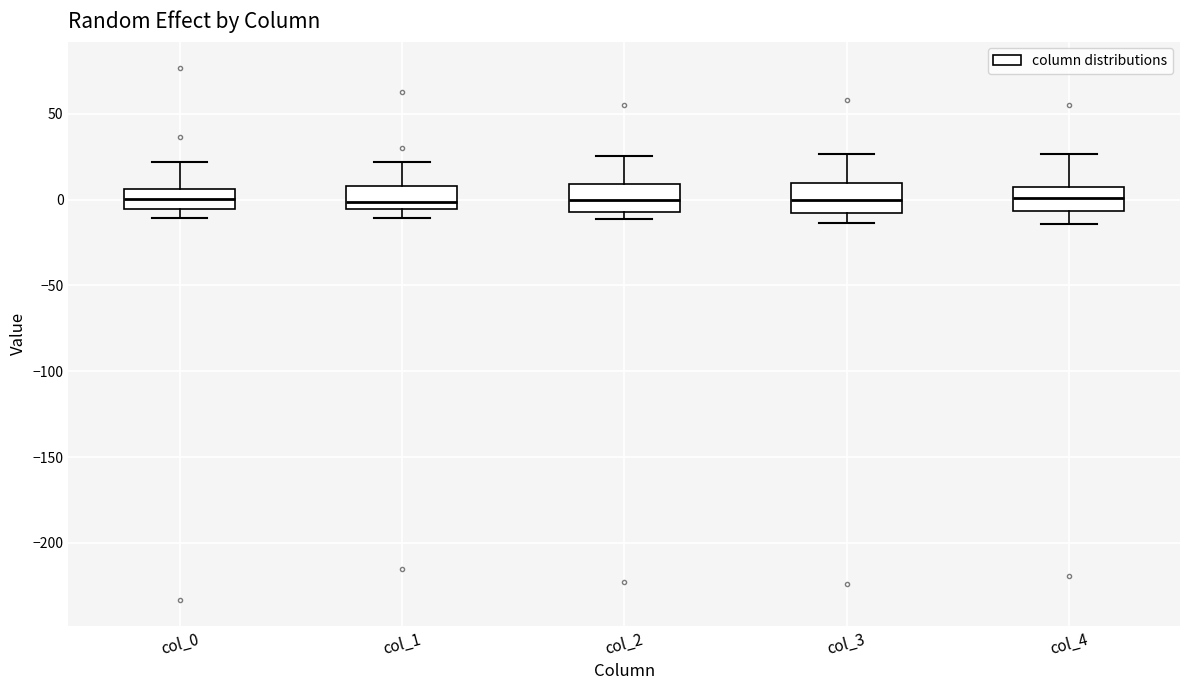

Where does the median line of the box for col_0 sit on the y-axis? The values are not printed on the chart, so give them approximately, as read against the axis.

0